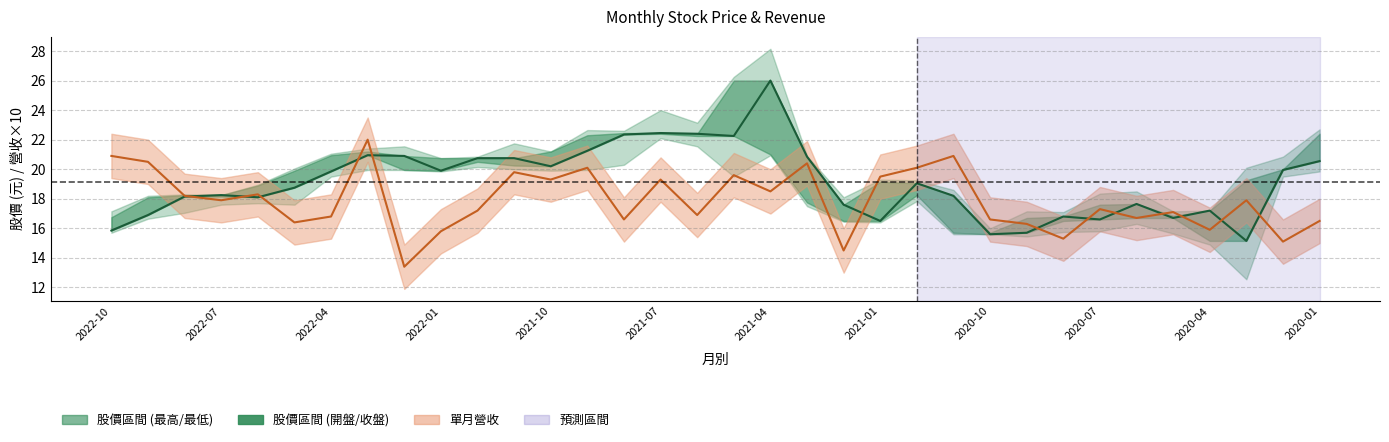

What is the ratio of the value at 2021-04 to the value at 2020-07?

1.6